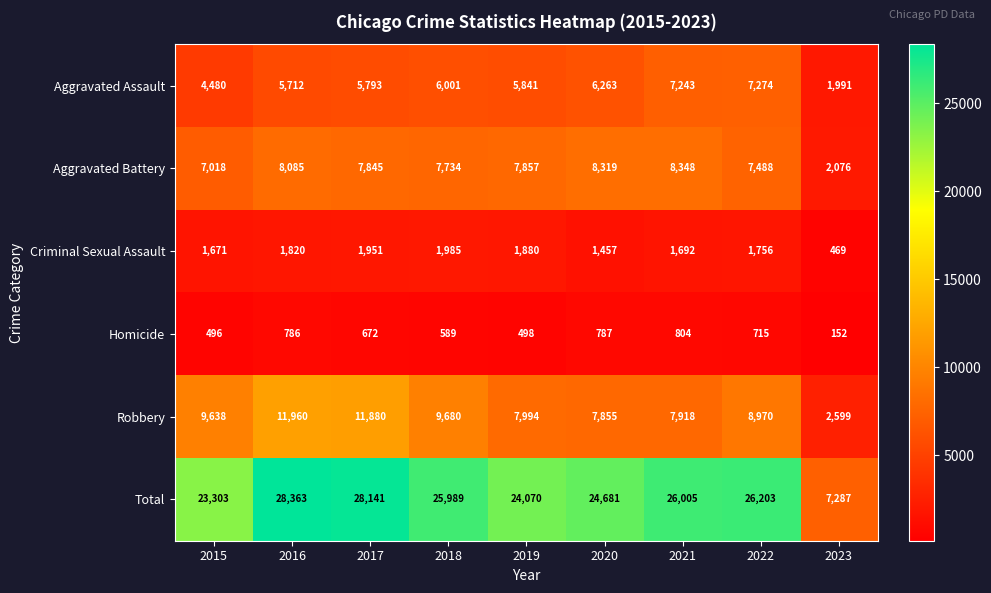

The Total series shows 45764 at 2018. True or false?

False